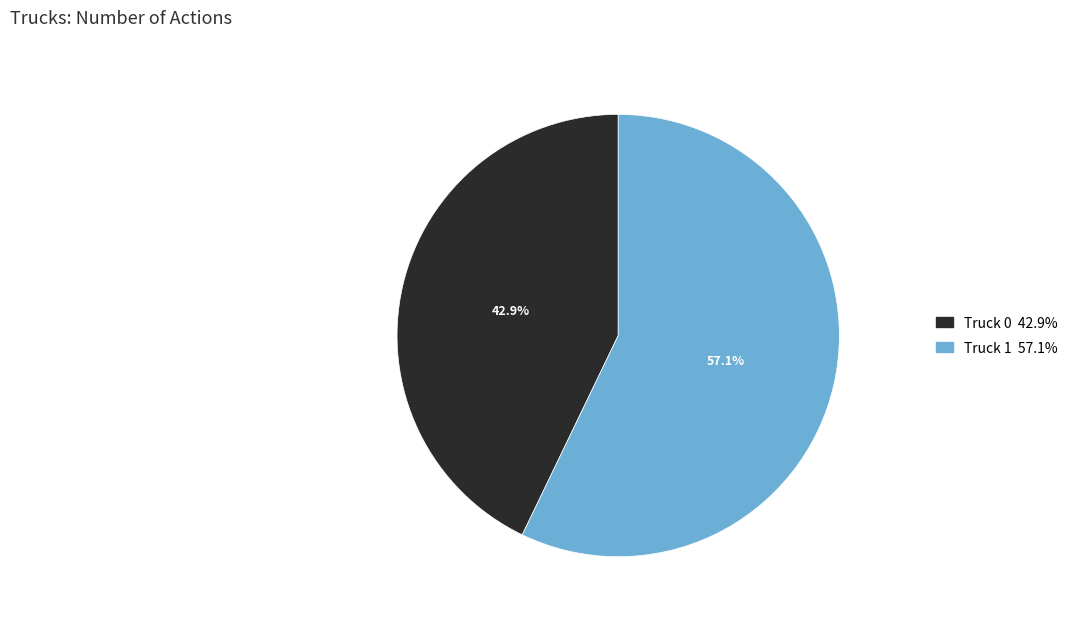

The Truck 1 slice represents 57% of the pie. True or false?

True